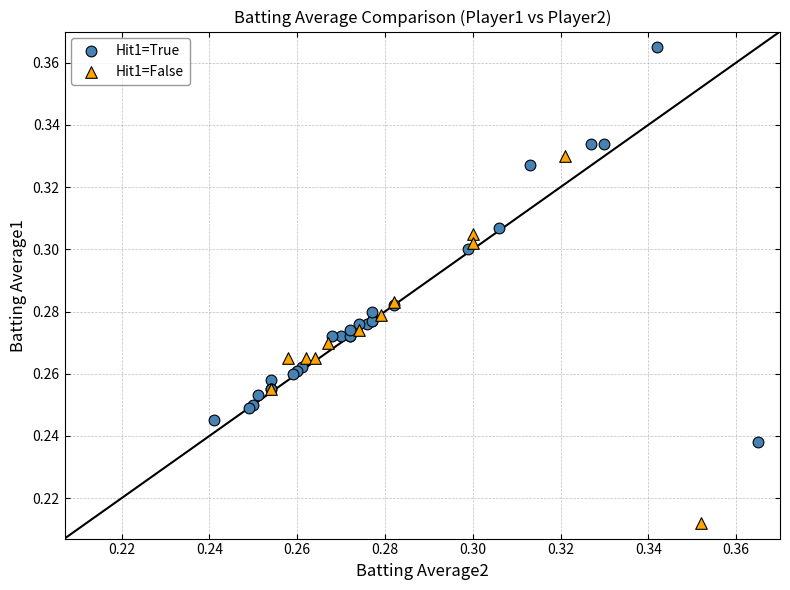

Which series reaches the maximum Y coordinate?

Hit1=True